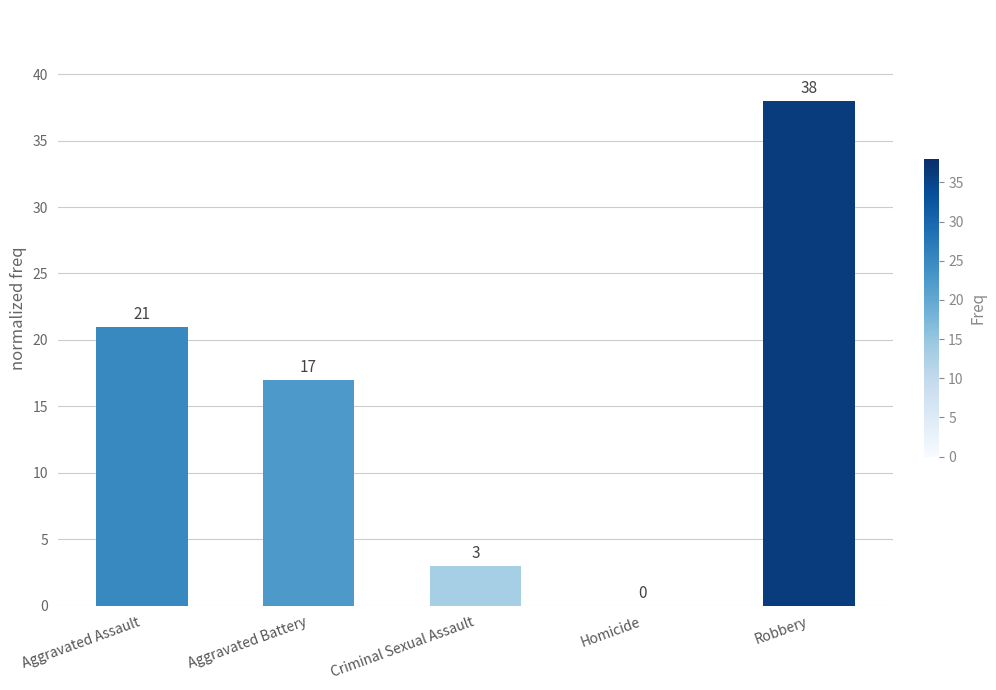

How many distinct data groups are displayed?

1